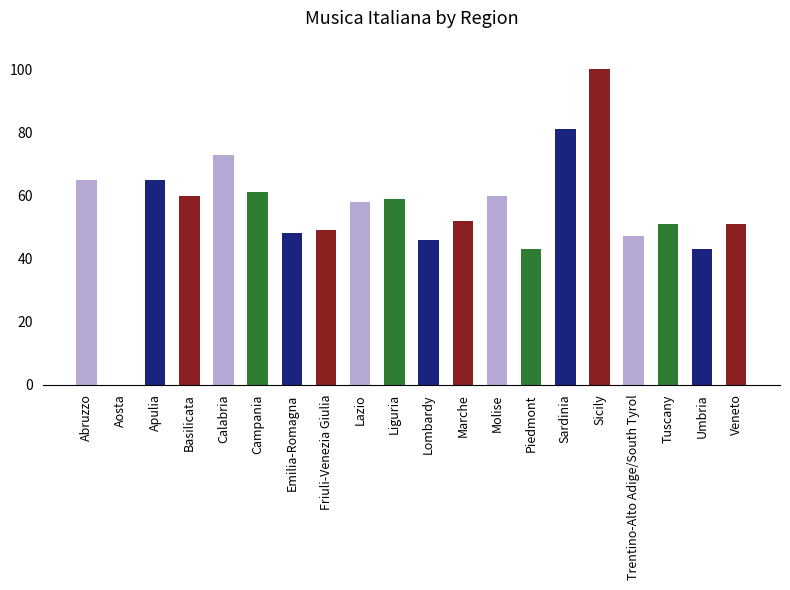

Reading right to left, extract all data points from this chart.

51	43	51	47	100	81	43	60	52	46	59	58	49	48	61	73	60	65	0	65